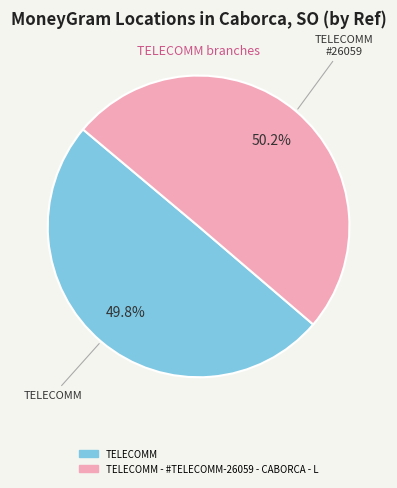

How many slices are in this pie chart?

2